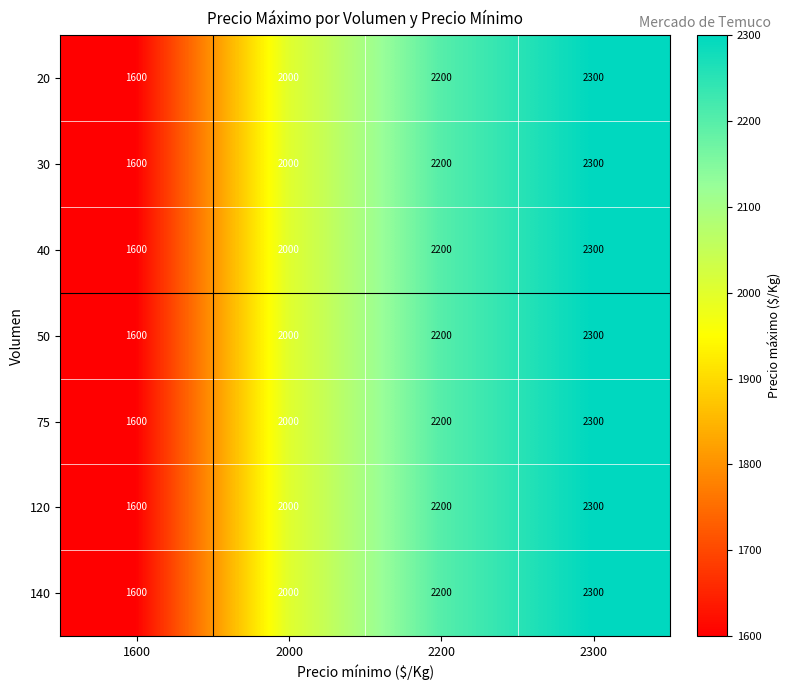

At which label is 40 closest to 1950?

2000